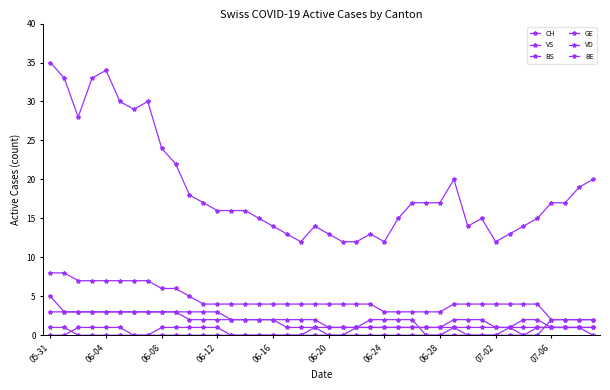

Is this an area chart (filled region under the line)?

No